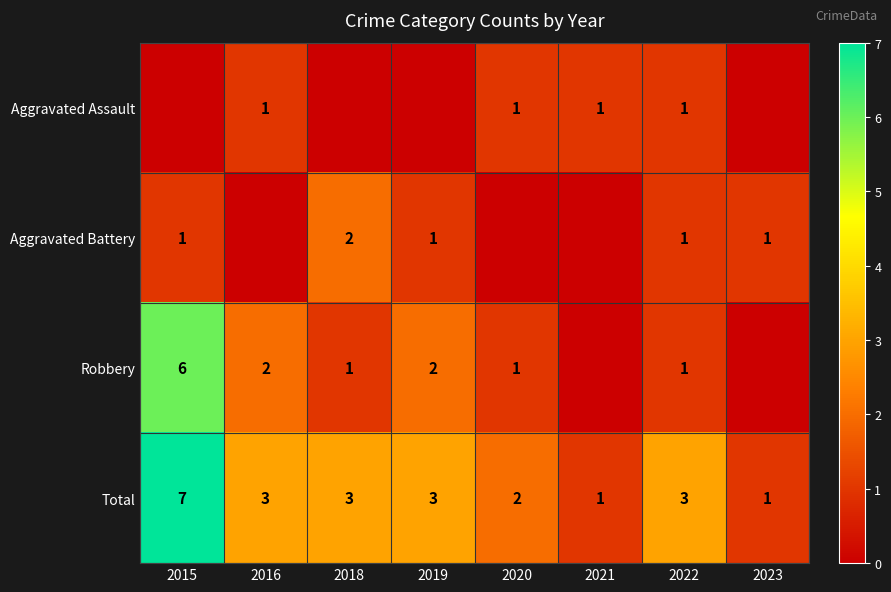

Is it true that Total equals 4 at 2019?

False